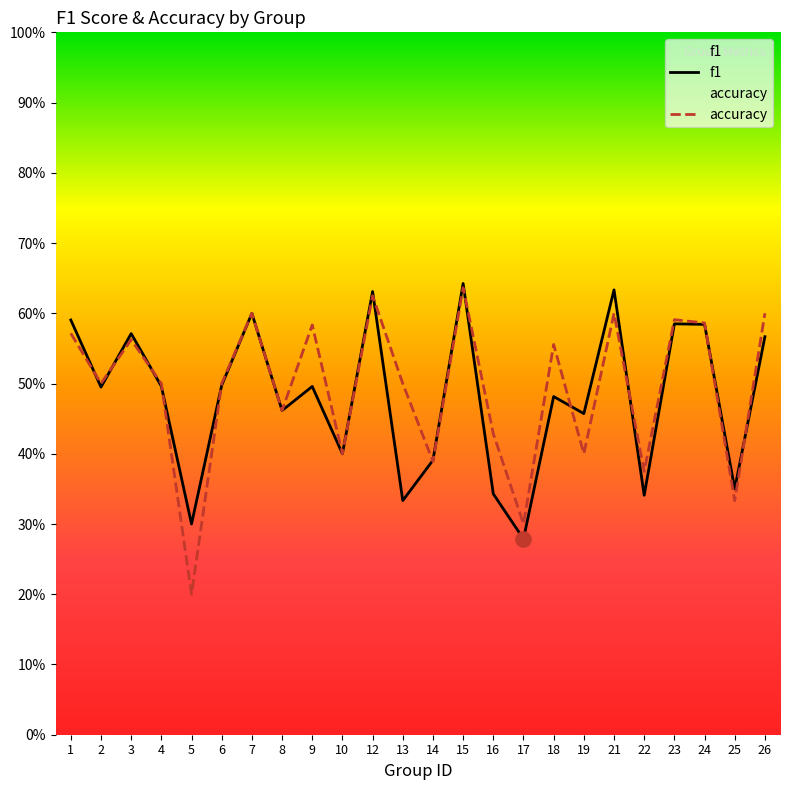

At which category is the sum across all series the highest?

15